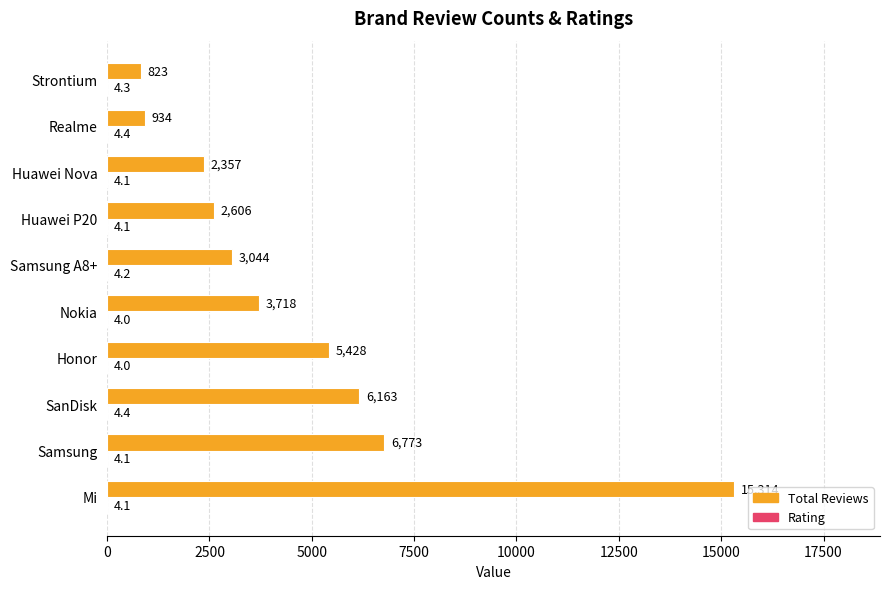

Which label corresponds to the largest value in the chart?

Mi